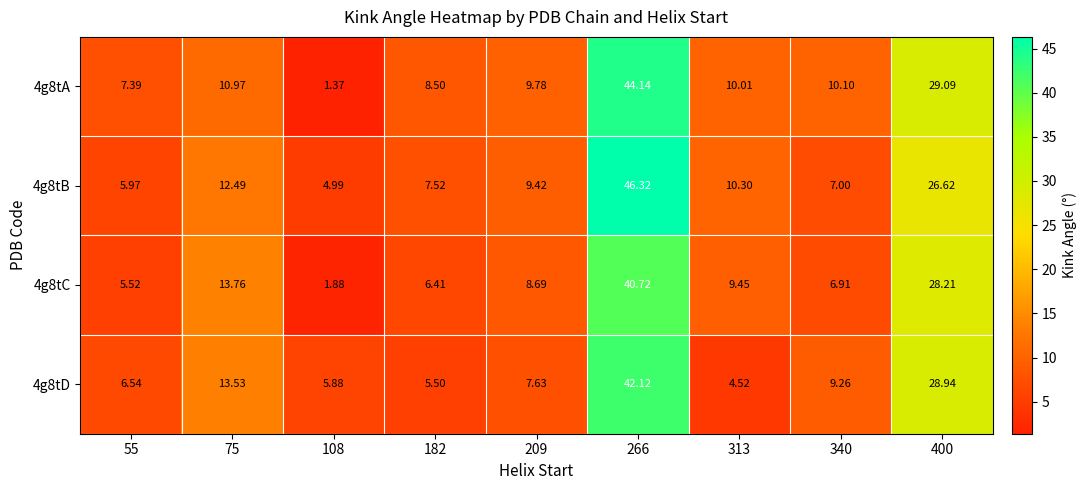

Which series has the largest range (max minus min)?

4g8tA